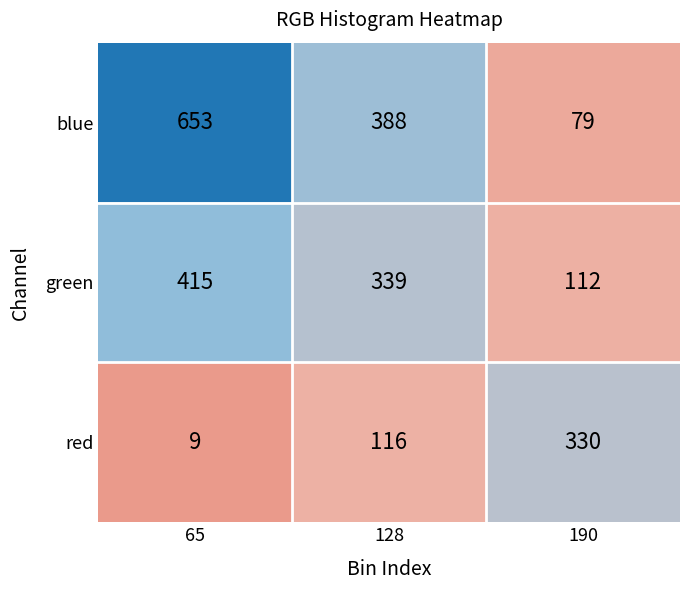

Count the blue values in the range 79 to 653.

3